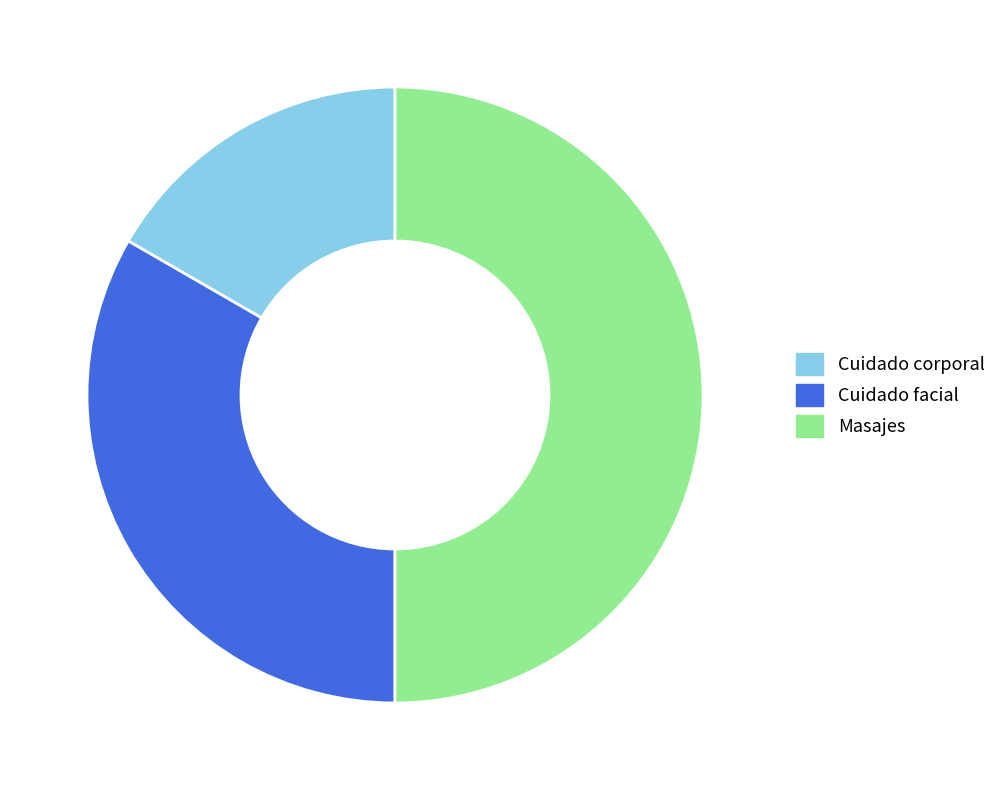

Which has a higher value, Cuidado corporal or Cuidado facial?

Cuidado facial